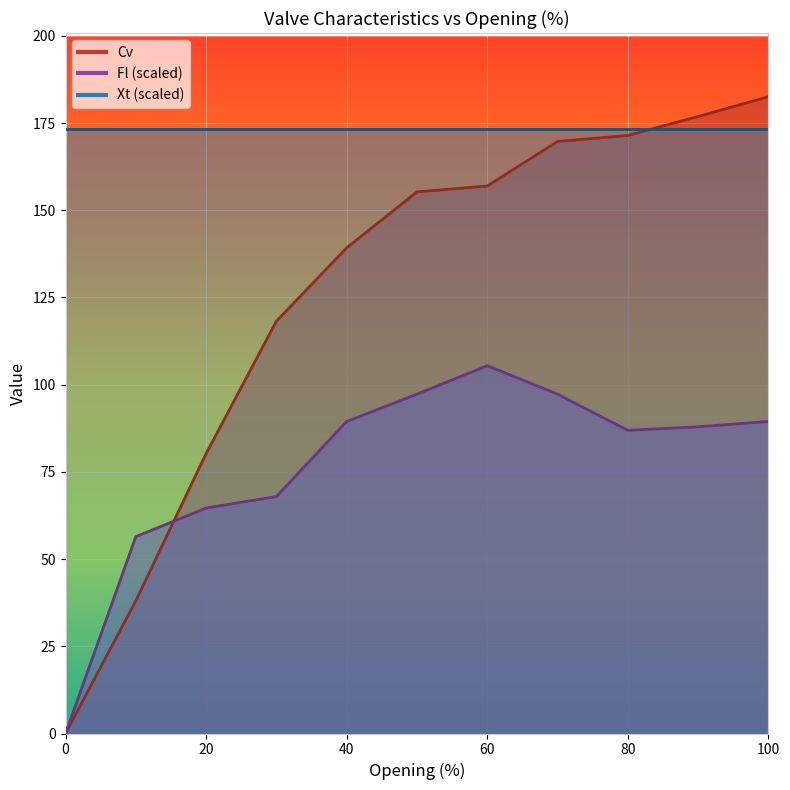

Which series ends up on top after the final intersection of Cv and Fl?

Cv